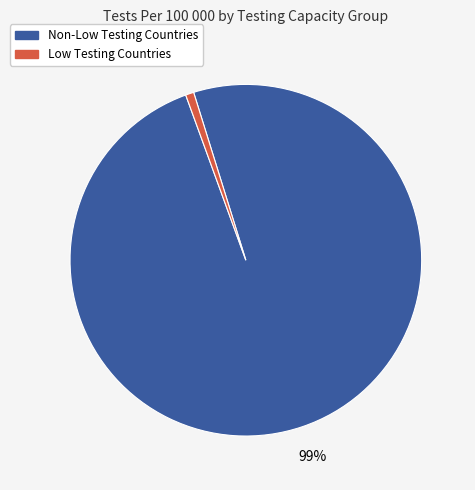

To the nearest percent, what is the difference between the largest and smallest slice percentages?

98%